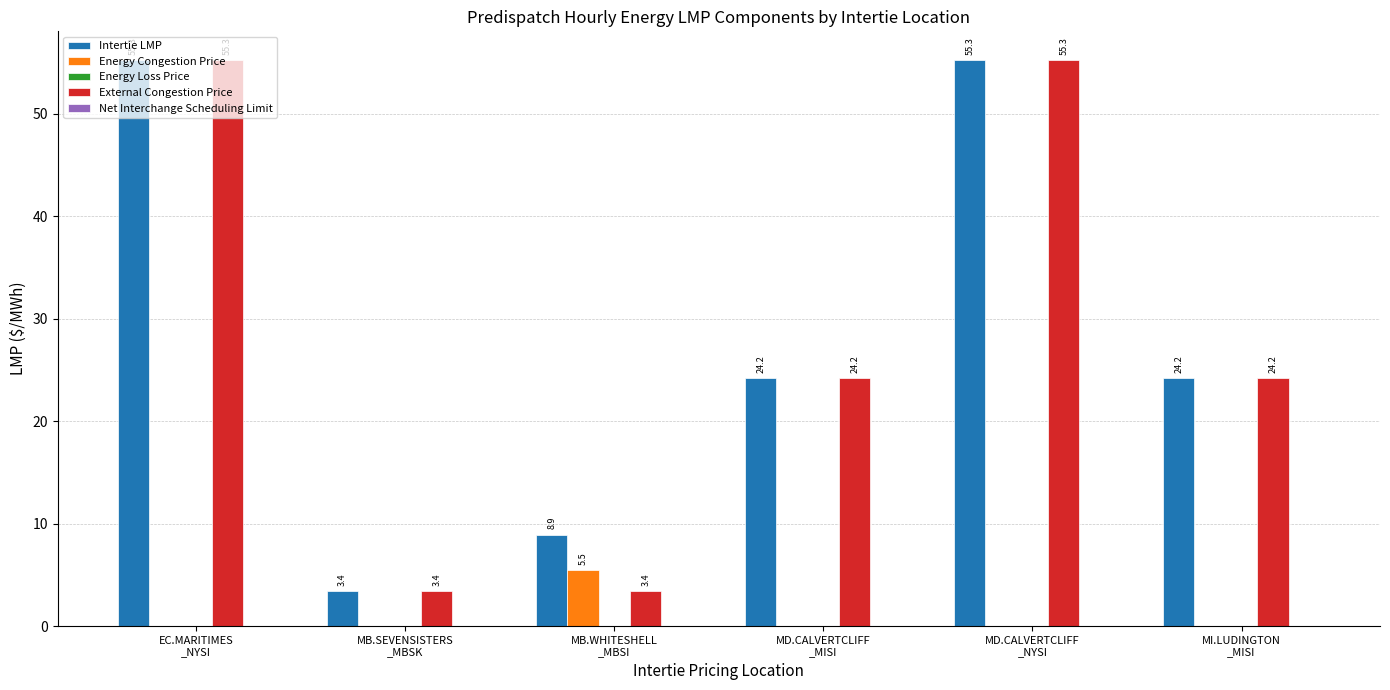

How many groups of bars are there?

6